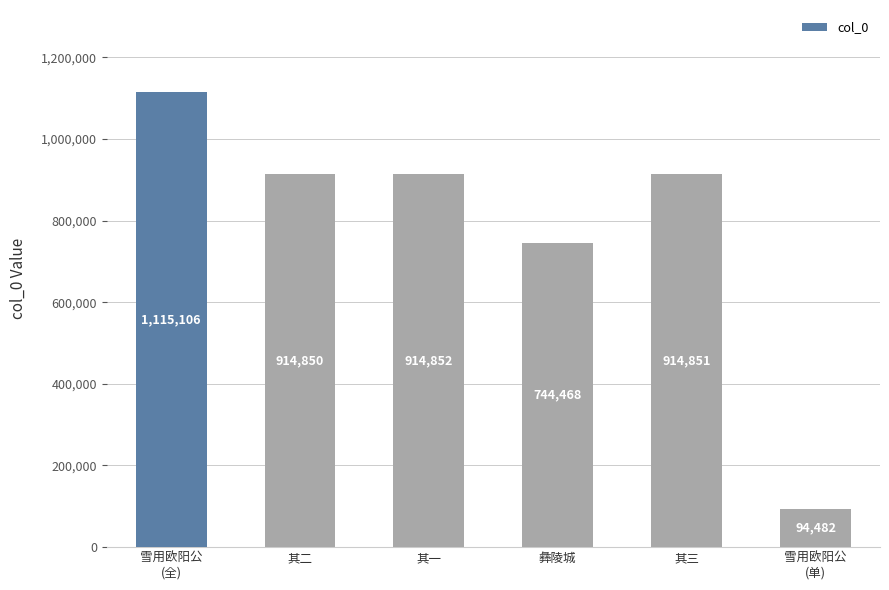

What is the value of the 6th bar from the left?

94482